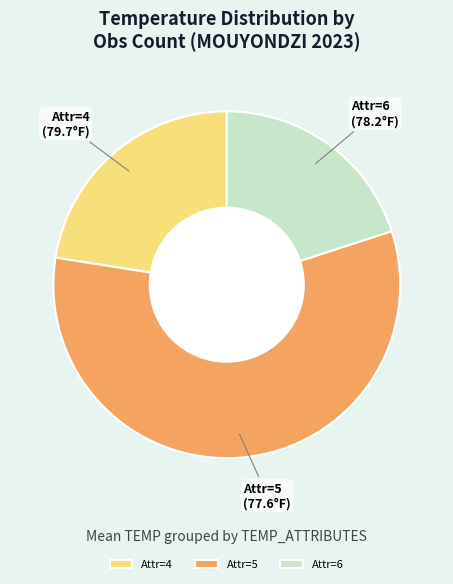

True or false: Attr=6 accounts for 11% of the total.

False